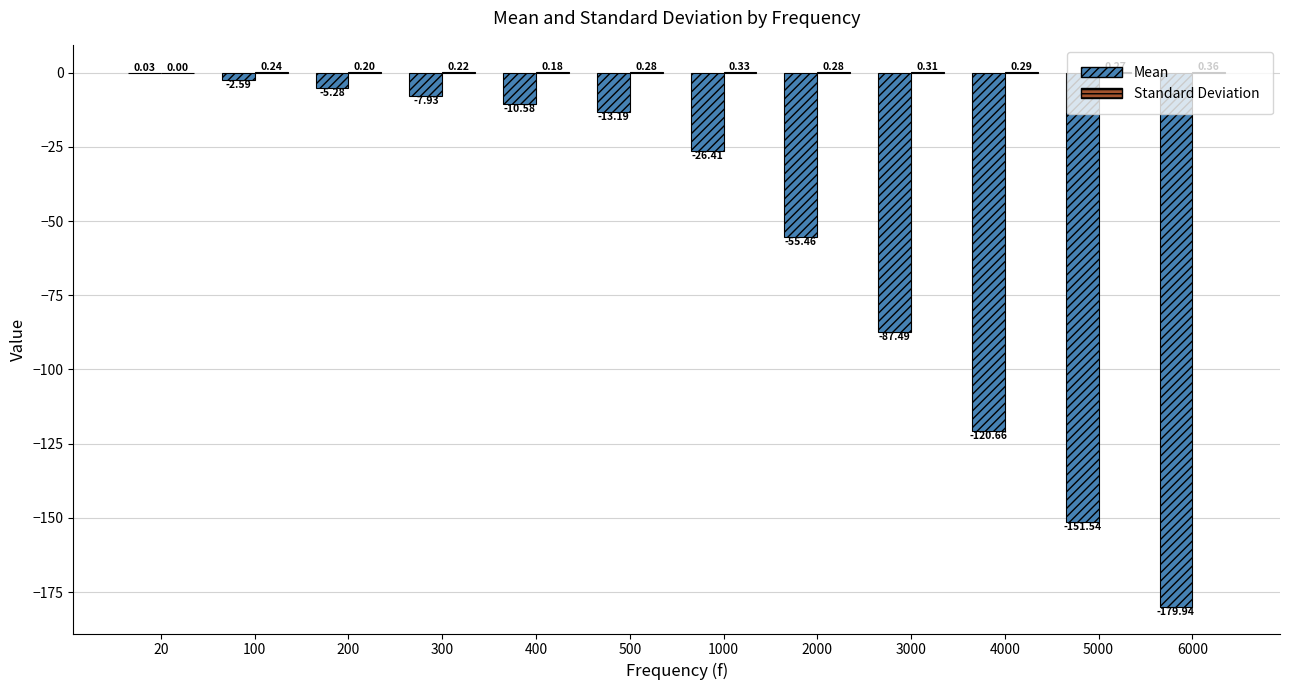

Which series has the largest range (max minus min)?

Mean